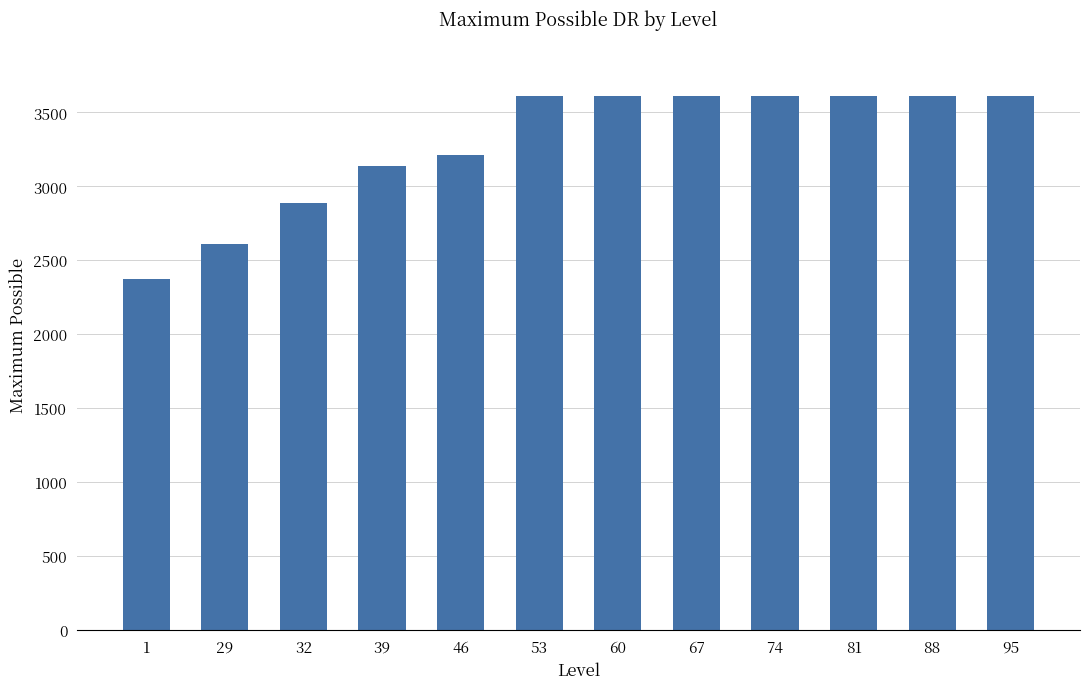

Reading left to right, what are all the values shown in this chart?

2370	2610	2885	3135	3210	3610	3610	3610	3610	3610	3610	3610